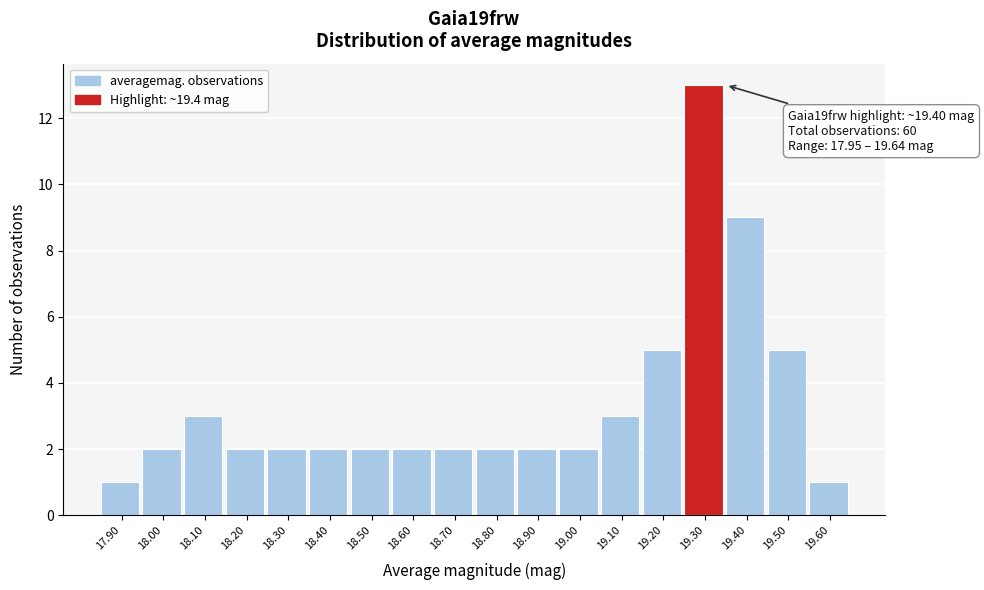

Reading left to right, transcribe all the data shown in this chart.

17.90=1	18.00=2	18.10=3	18.20=2	18.30=2	18.40=2	18.50=2	18.60=2	18.70=2	18.80=2	18.90=2	19.00=2	19.10=3	19.20=5	19.30=13	19.40=9	19.50=5	19.60=1